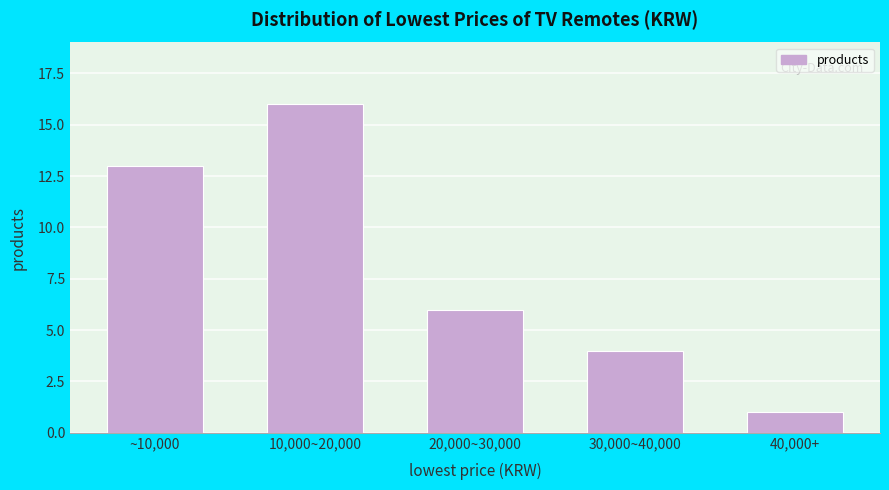

Reading left to right, extract all data points from this chart.

~10,000=13	10,000~20,000=16	20,000~30,000=6	30,000~40,000=4	40,000+=1